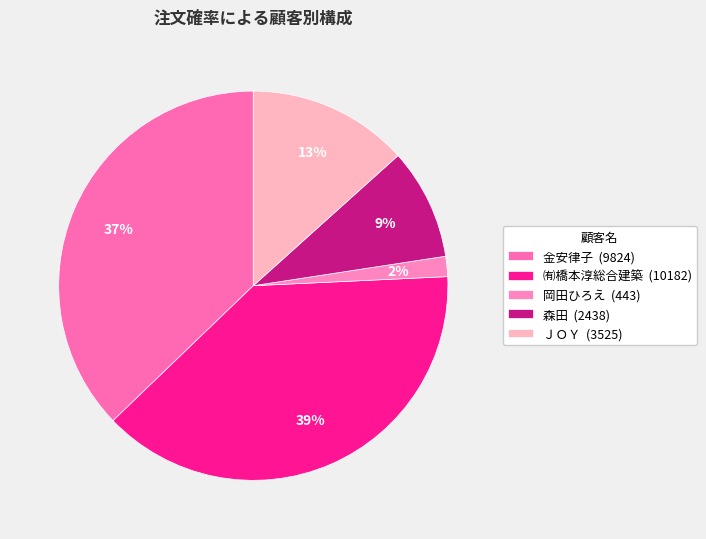

Which slice is the smallest?

岡田ひろえ